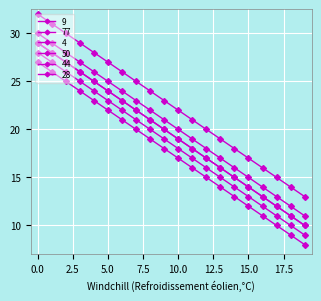

Is this an area chart (filled region under the line)?

No